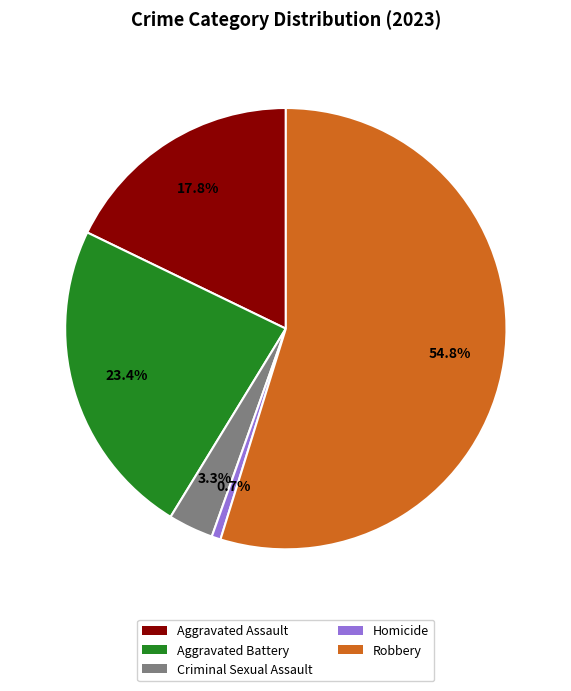

How many segments does this pie chart have?

5